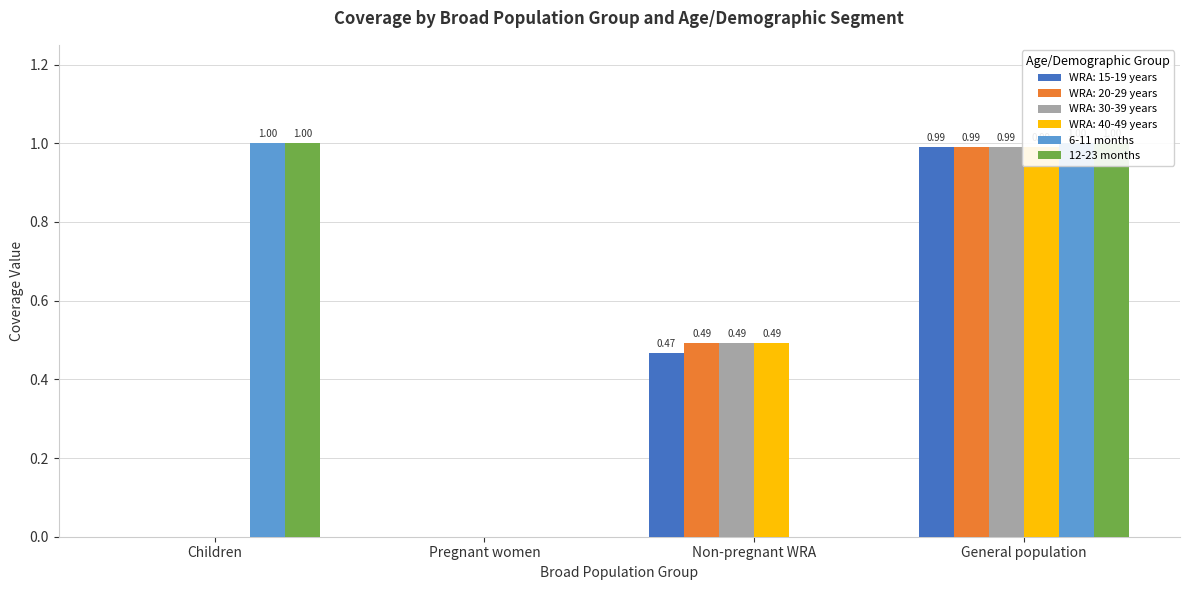

The 12-23 months series shows 0 at Non-pregnant WRA. True or false?

False